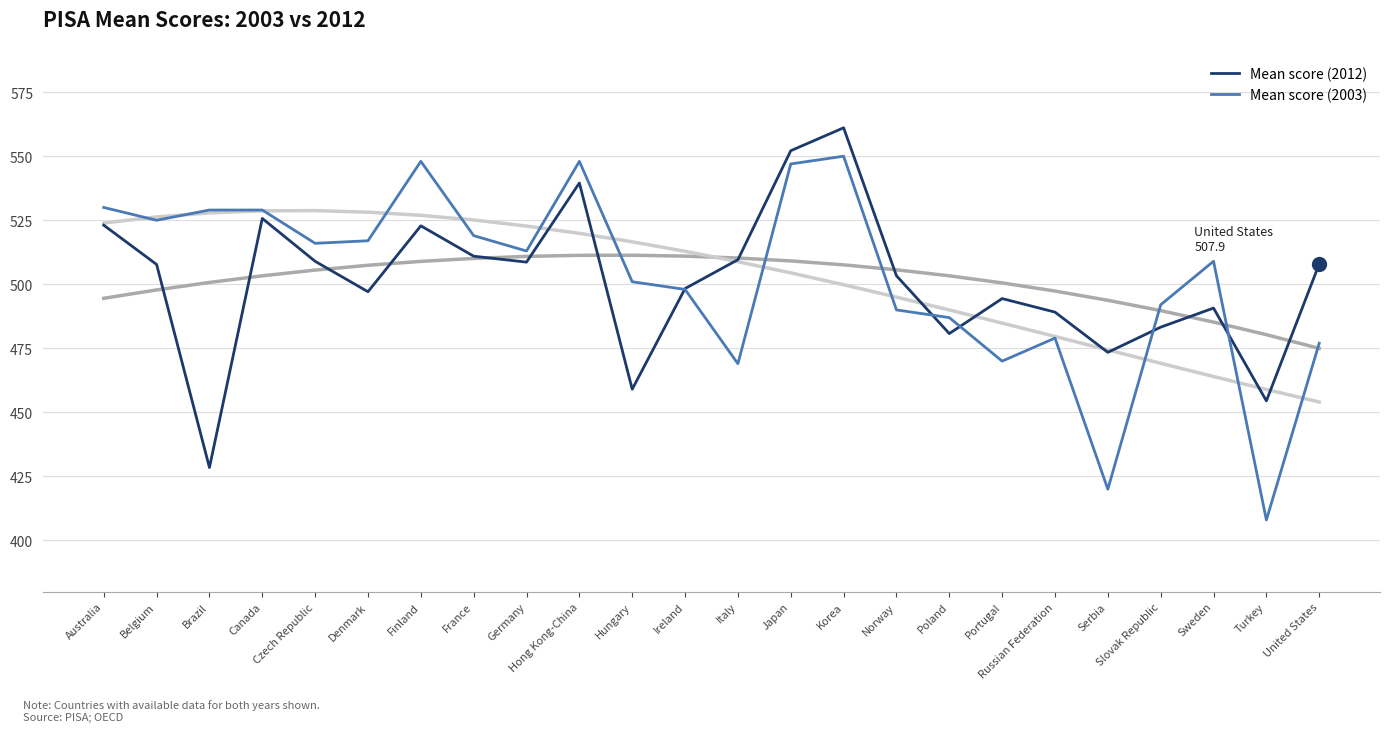

What is the difference between the Mean score (2012) values at Portugal and Denmark?

2.7